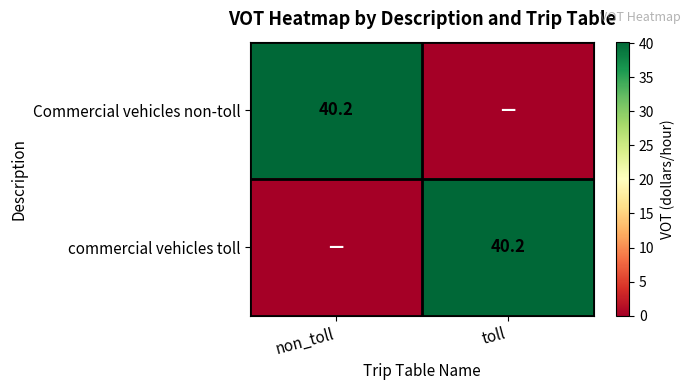

Which label corresponds to the largest value in the chart?

non_toll